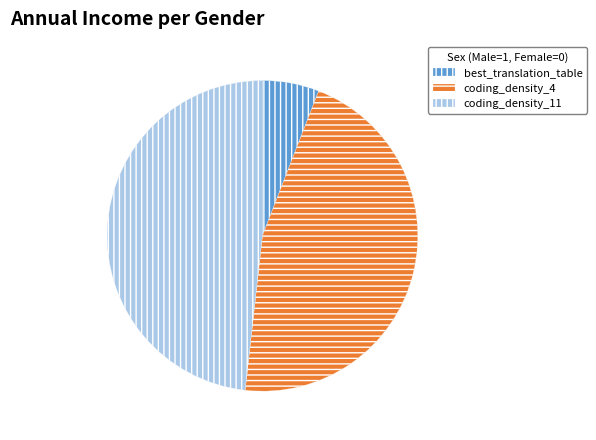

Is it true that best_translation_table is 6% of the pie?

True